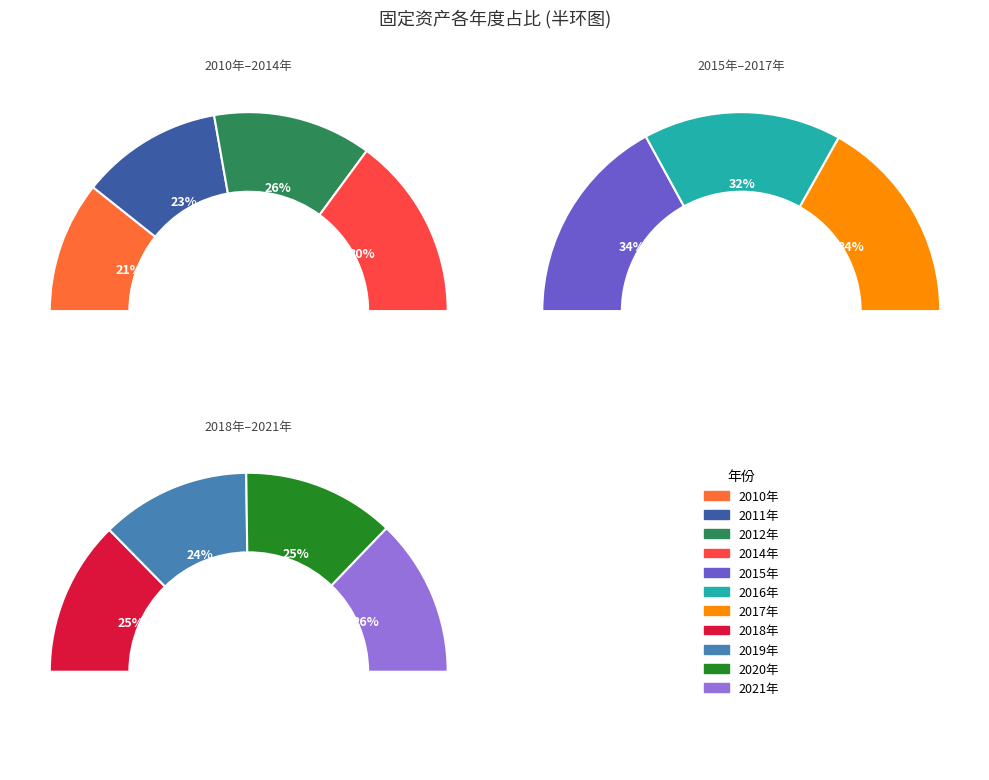

Is the sum of 2012年 and 2018年 greater than half?

No